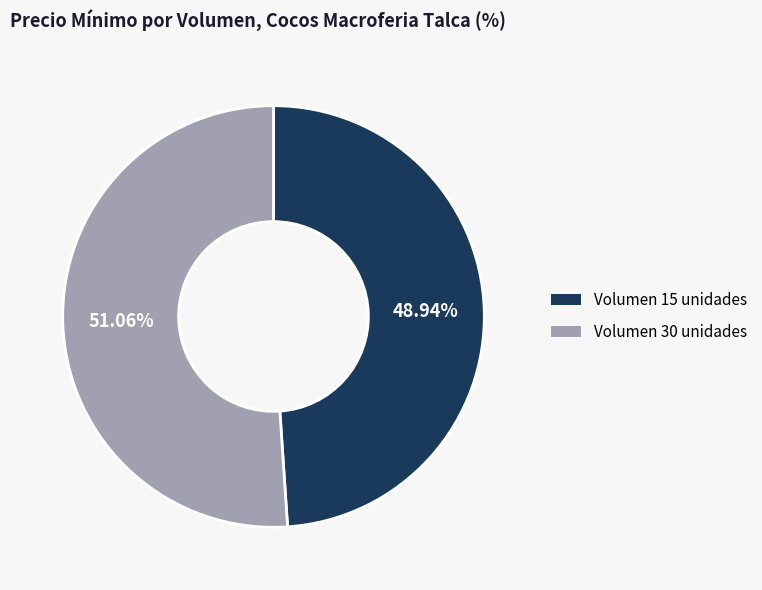

Does any single category account for the majority?

Yes